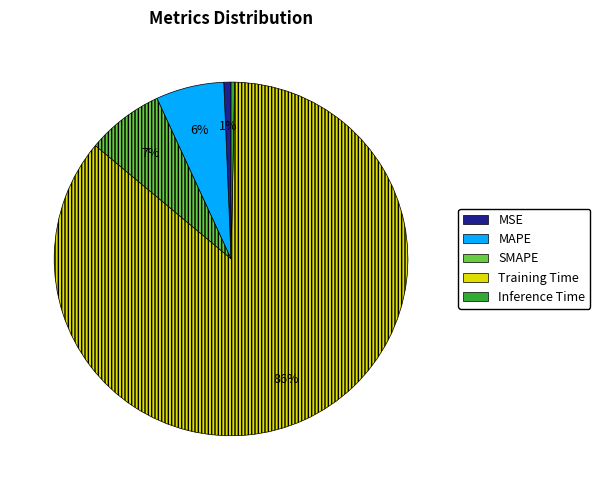

Does Training Time represent more than half of the total?

Yes